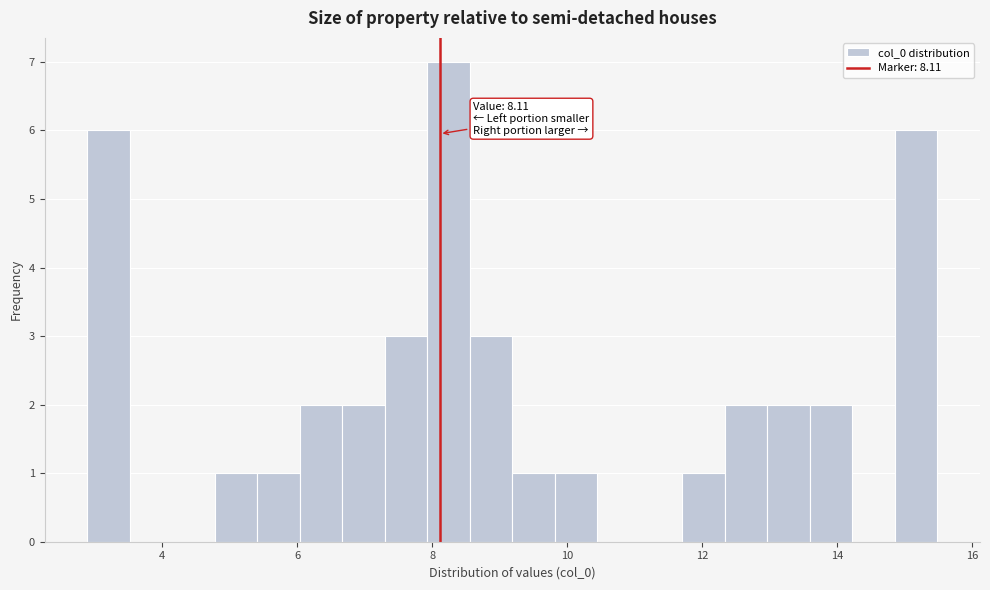

Read against the x-axis, roughly where is the centre of the tallest bar?

8.2